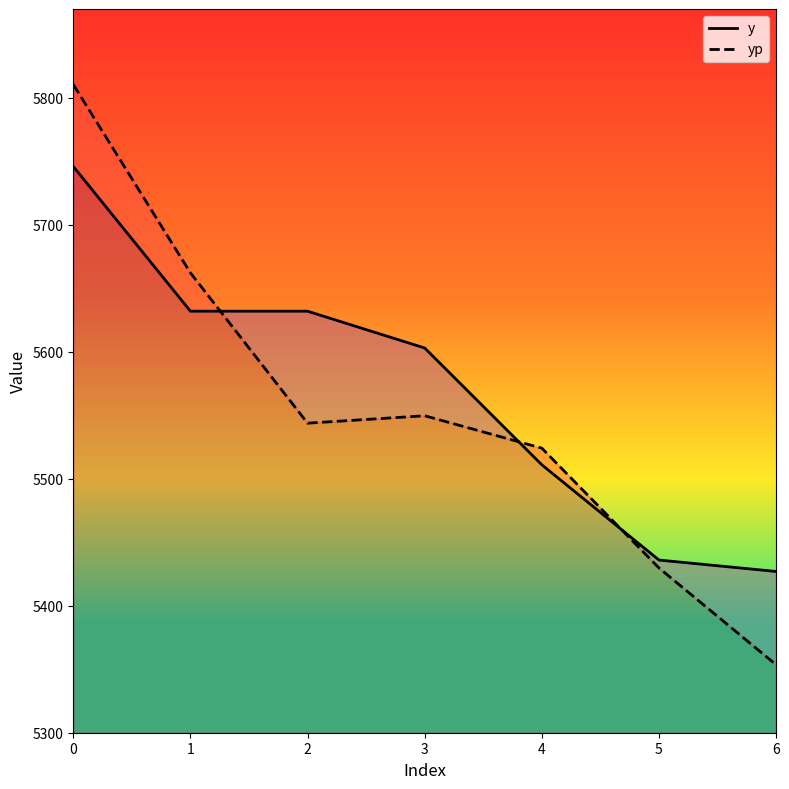

What is the total value across all series at 6?

10780.5